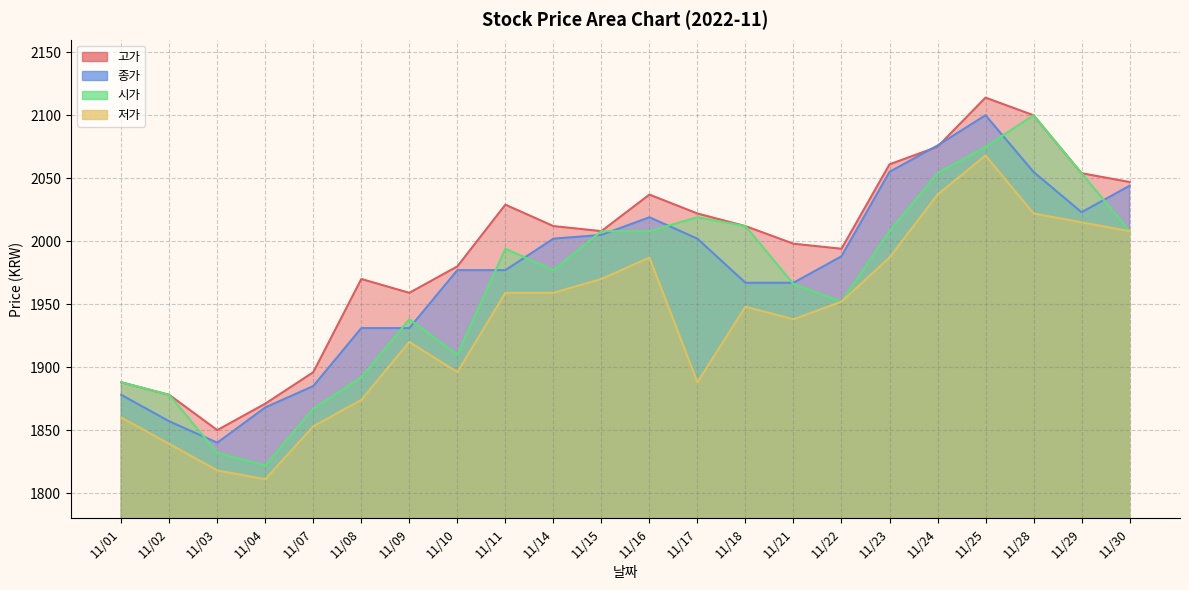

How many data points in 시가 are above 1994?

10